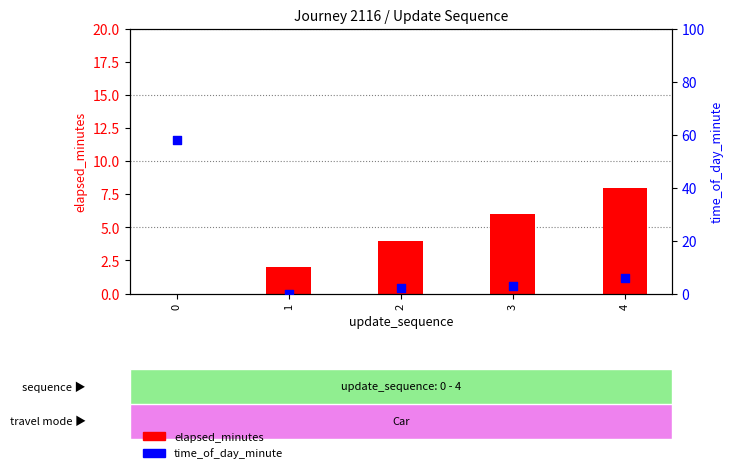

Which series has the largest total across all categories?

time_of_day_minute